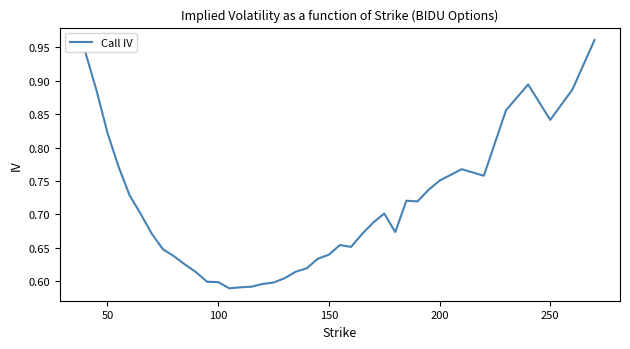

What is the difference between the maximum and minimum values?

0.4